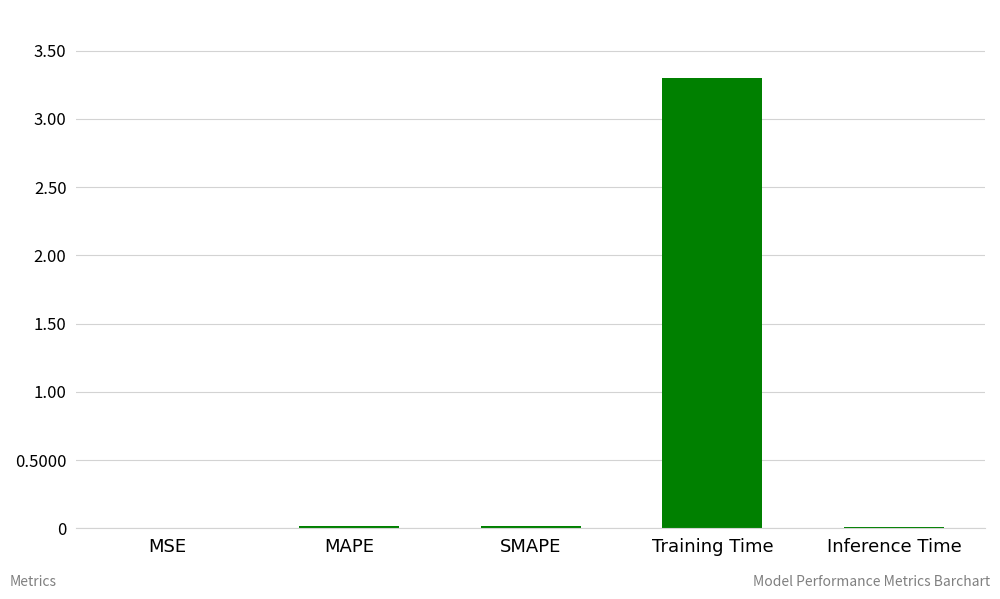

Is it true that the value at MAPE is 0.0?

True